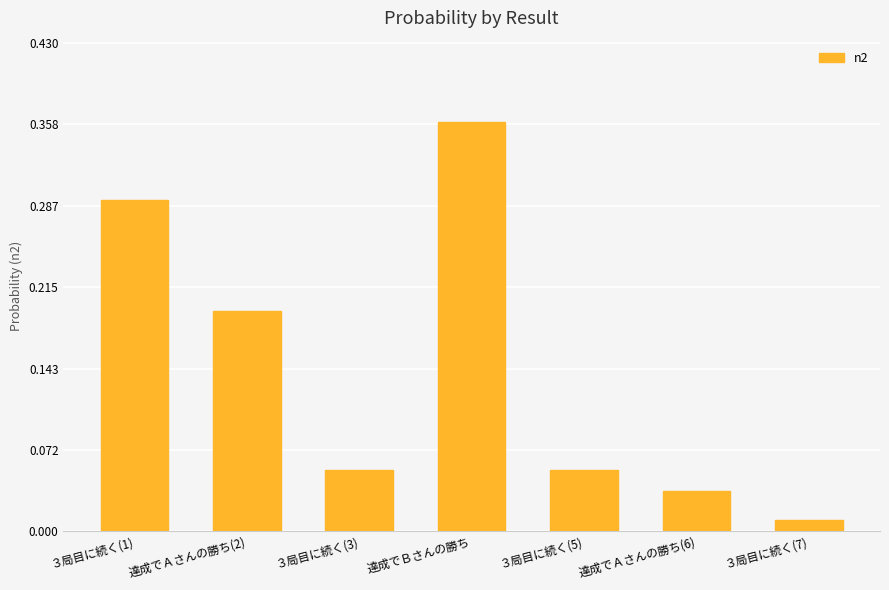

At which label is the value closest to 0?

３局目に続く(7)